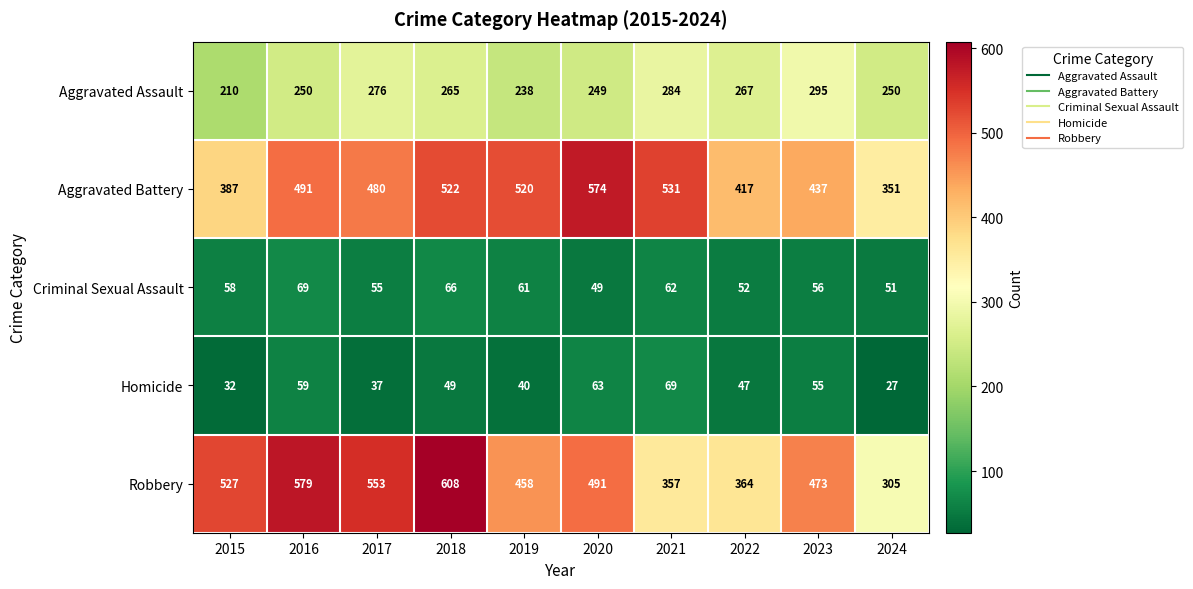

Which label corresponds to the smallest value in the chart?

2024